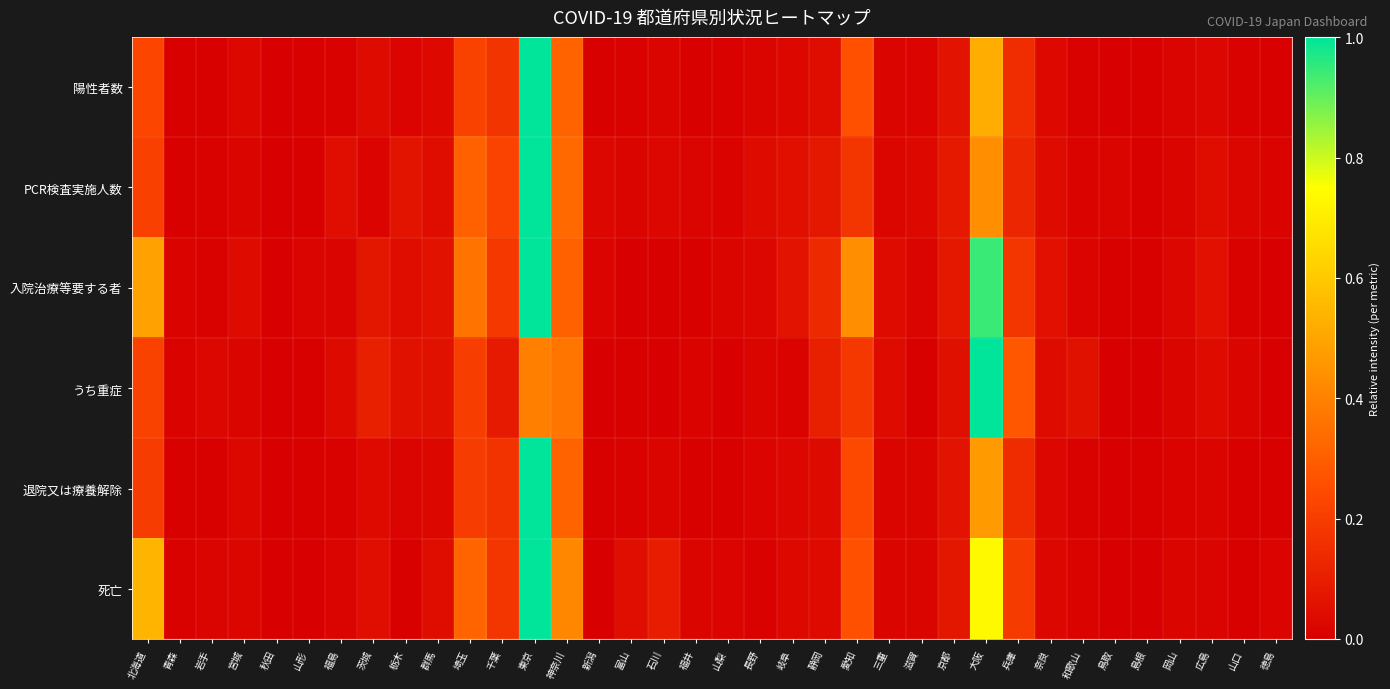

Which series changed the most between 埼玉 and 滋賀?

入院治療等要する者